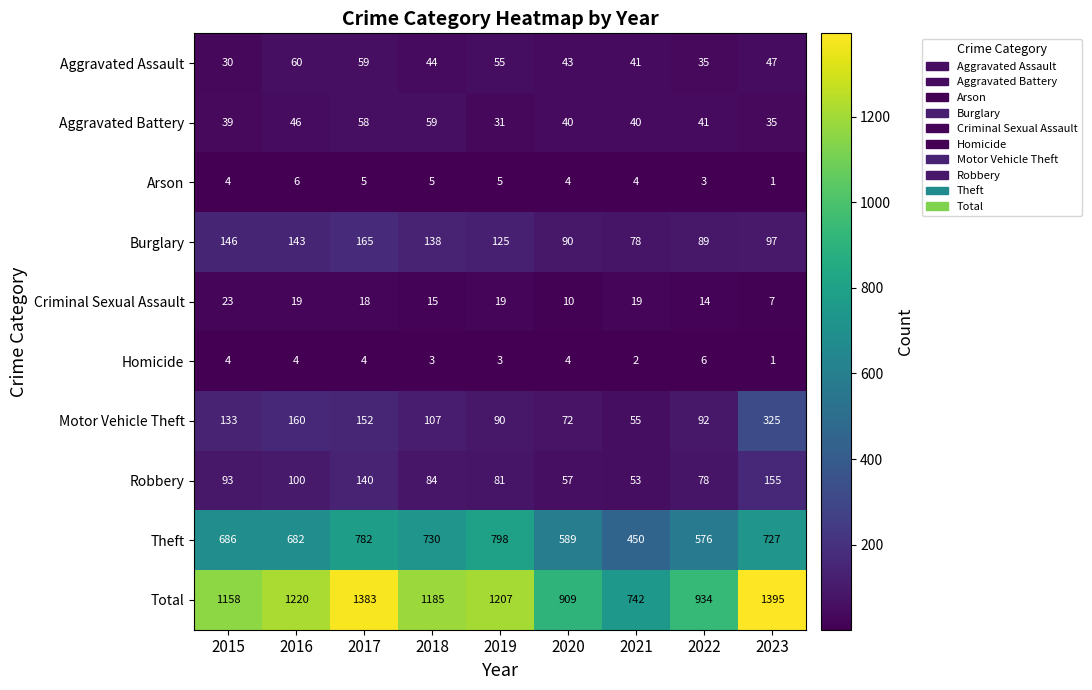

How many categories are shown in the chart?

9